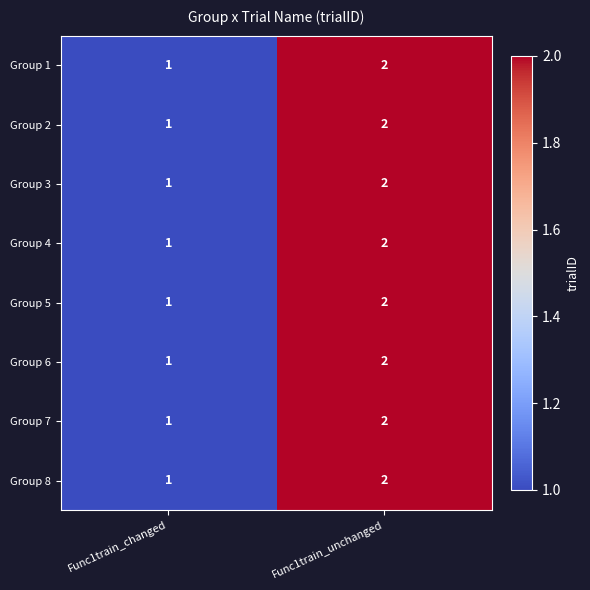

How many data points does each series have?

2